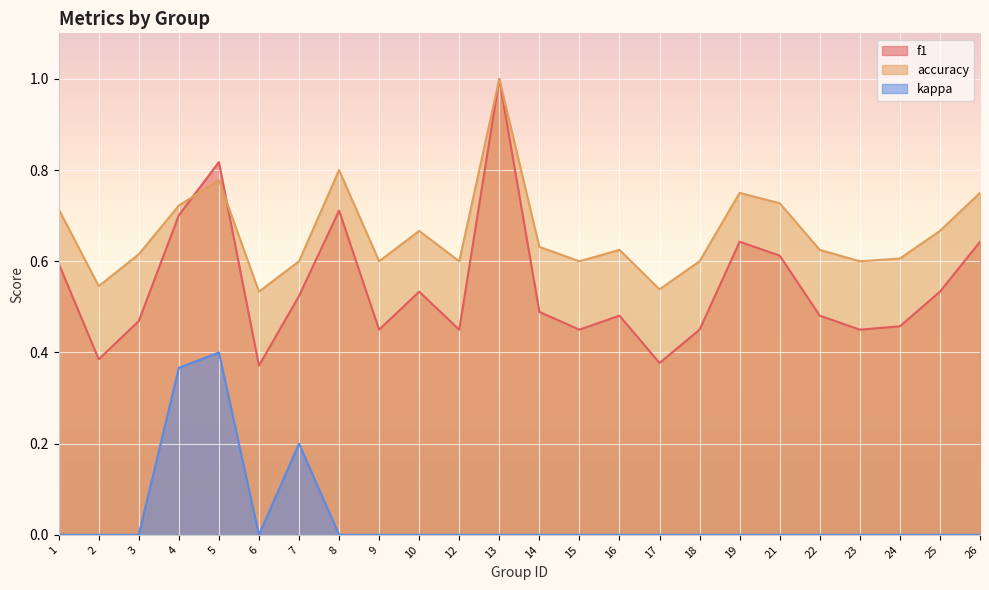

Read the accuracy value at 25.

0.7